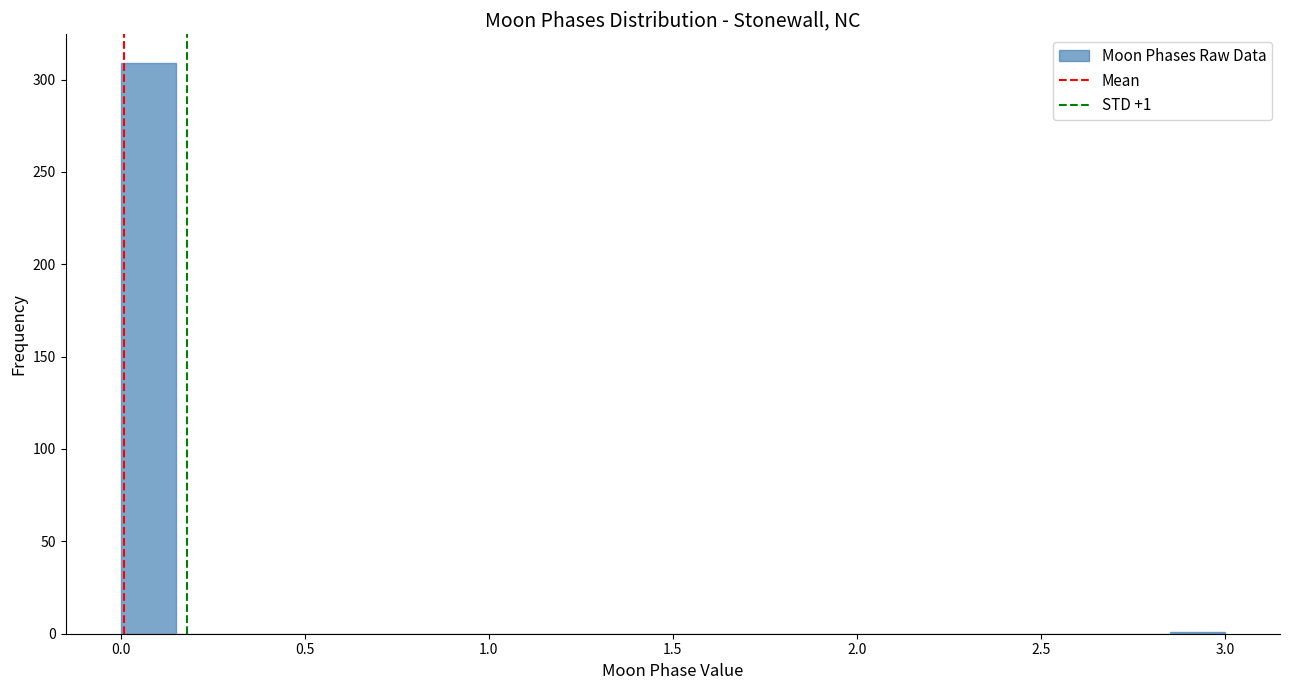

Around what value on the x-axis is the tallest bar? Give the approximate position of its centre, as read against the axis.

0.10